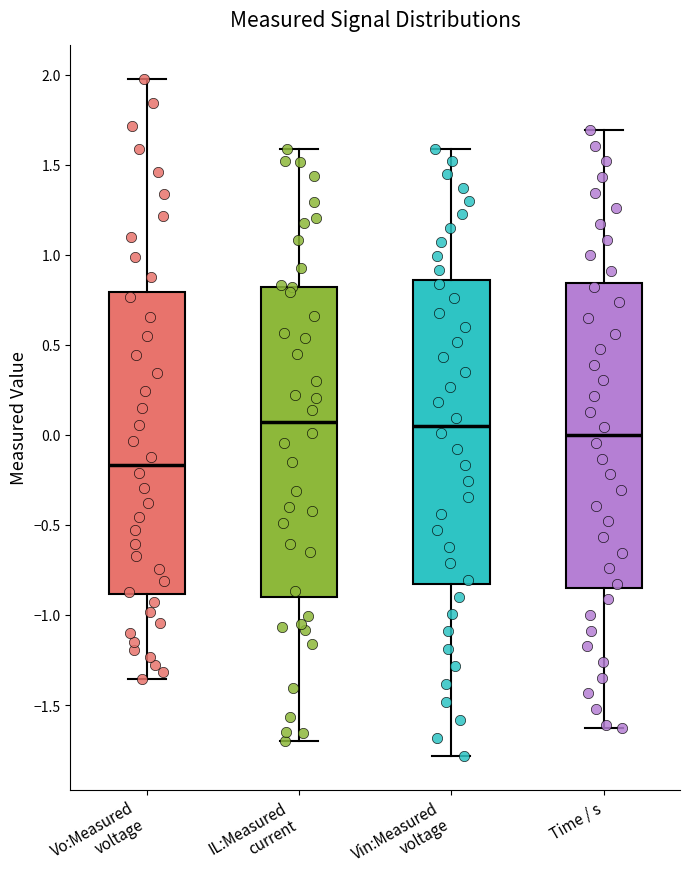

Reading left to right, read every box against the y-axis: the position of its median line, the range the box covers, and the ends of its whiskers. The values are not printed on the chart, so give them approximately, as read against the axis.

Vo:Measured voltage: median -0.15, box -0.90 to 0.80, whiskers -1.35 to 2.00
IL:Measured current: median 0.05, box -0.90 to 0.80, whiskers -1.70 to 1.60
Vin:Measured voltage: median 0.05, box -0.85 to 0.85, whiskers -1.80 to 1.60
Time / s: median 0.00, box -0.85 to 0.85, whiskers -1.65 to 1.70